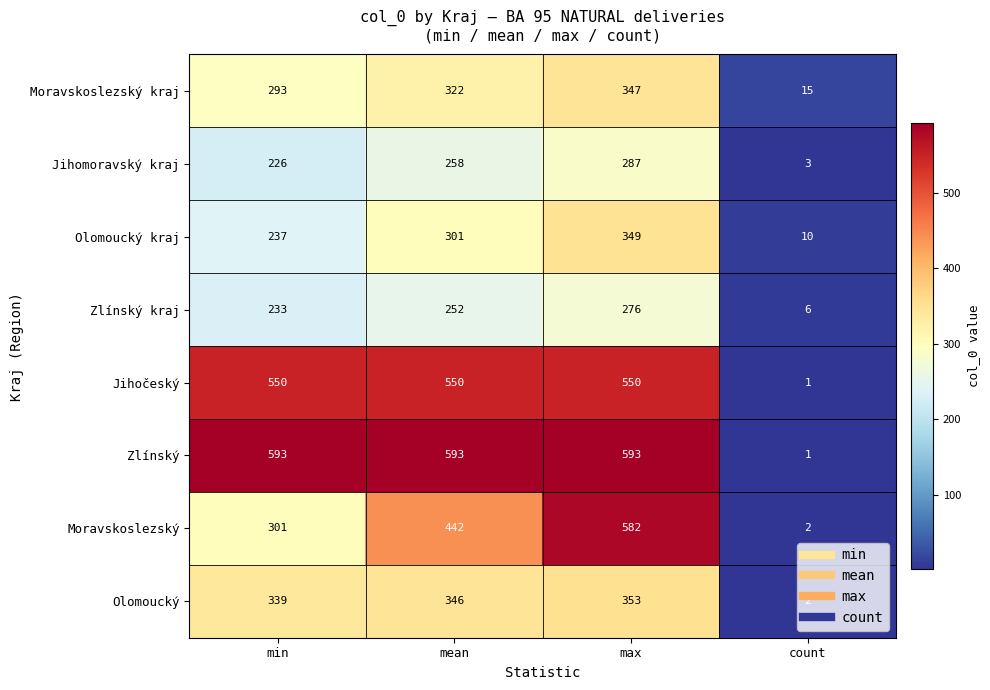

What is the difference between the highest and lowest values at max?

317